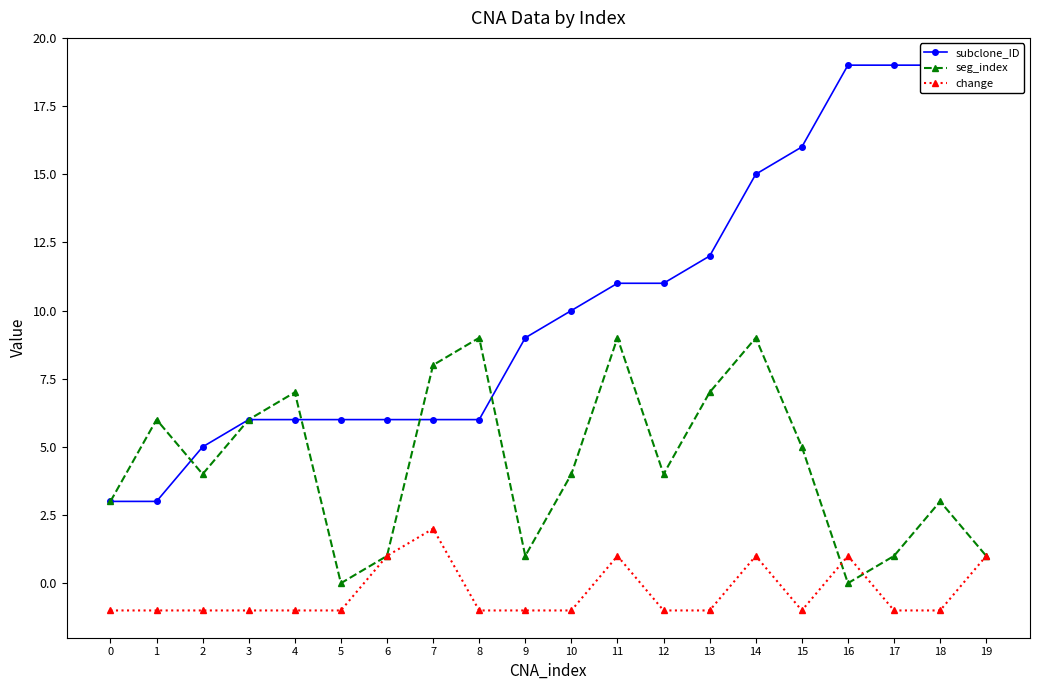

Rank the categories by seg_index value from highest to lowest.

8, 11, 14, 7, 4, 13, 1, 3, 15, 2, 10, 12, 0, 18, 6, 9, 17, 19, 5, 16